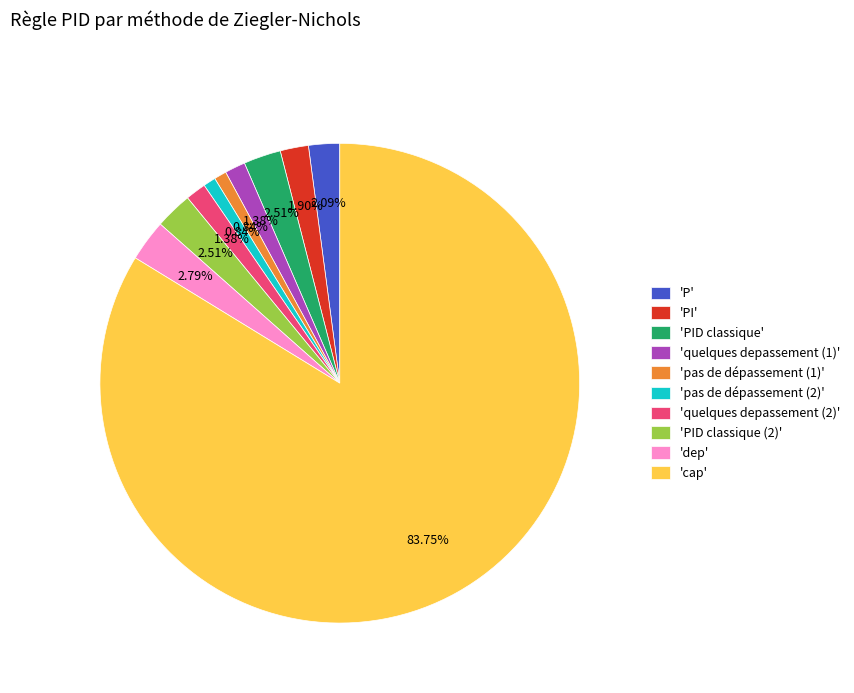

Is the sum of 'quelques depassement (2)' and 'cap' greater than half?

Yes